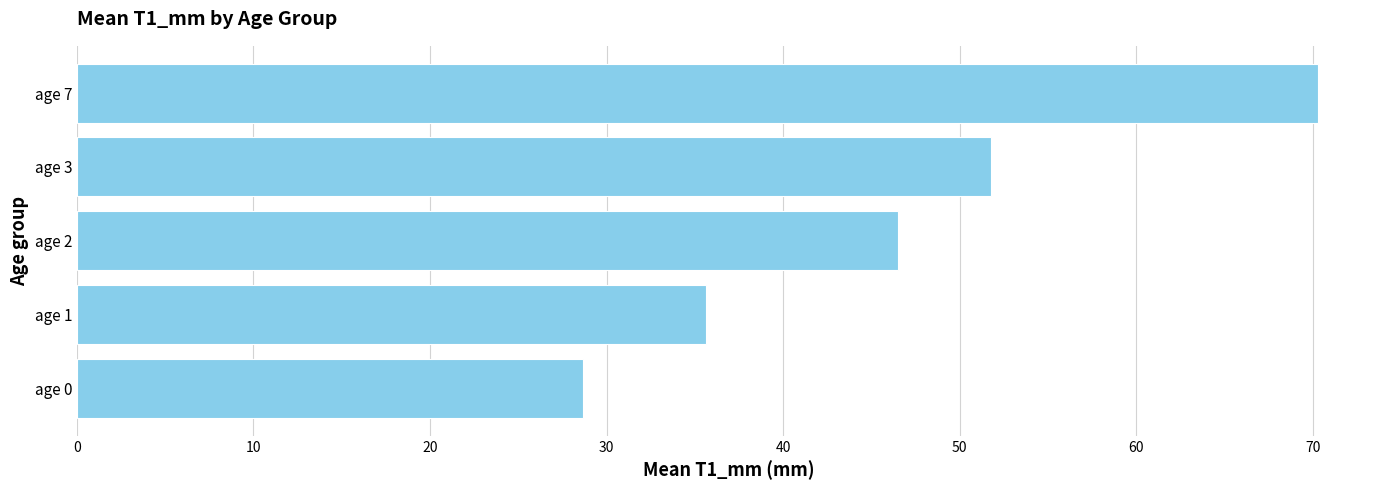

Read the value at age 0.

28.7